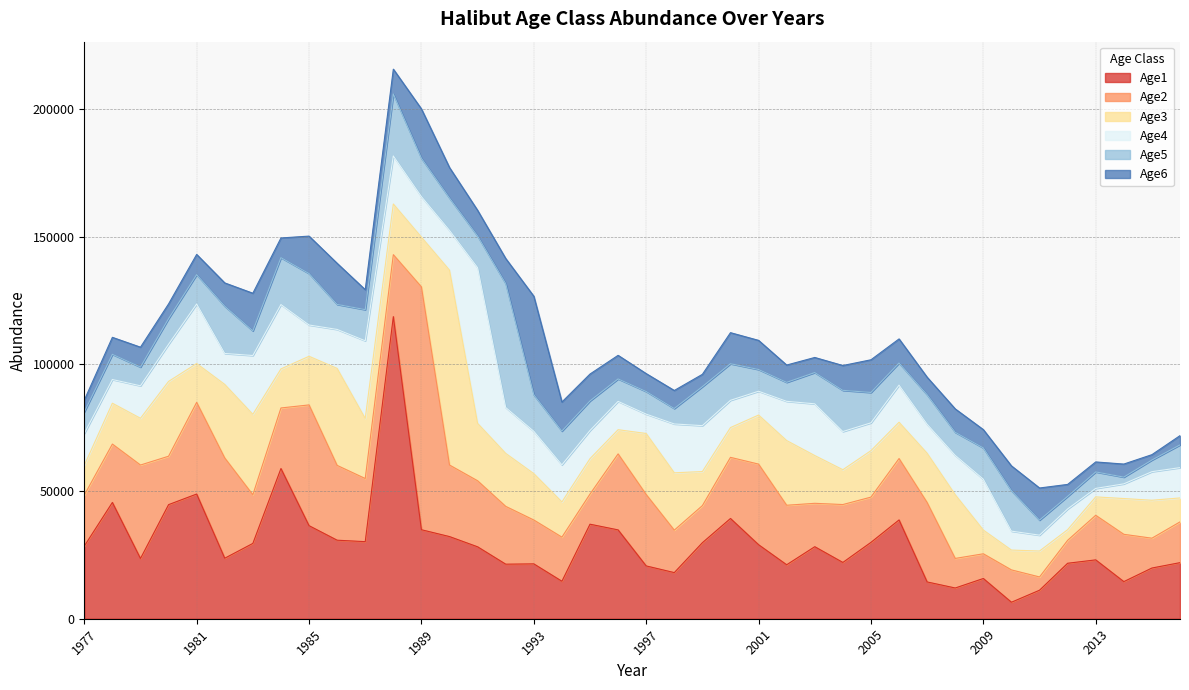

Reading left to right, what are all the values shown in this chart?

Age1: 28519.0	45657.1	23657.1	44793.8	48962.1	23760.1	29575.0	58976.9	36536.5	30831.0	30262.2	118610.0	34943.5	32253.7	28236.2	21420.7	21541.1	14720.0	37116.5	34880.5	20734.2	18111.7	29853.6	39363.2	29065.3	21190.4	28281.2	22101.0	29982.6	38794.6	14441.6	12068.4	15797.3	6474.6	11197.2	21782.0	23108.9	14572.2	19907.3	22022.1
Age2: 20014.3	22919.2	36689.9	19009.6	36000.4	39354.9	19099.4	23774.5	47412.9	29372.4	24784.7	24326.1	95346.0	28088.1	25925.5	22696.1	17218.9	17315.5	11832.8	29836.8	28039.9	16667.8	14559.4	23998.1	31642.0	23364.1	17033.6	22733.2	17764.9	24099.9	31183.3	11608.1	9700.4	12697.7	5204.4	9000.1	17508.0	18574.1	11713.1	16001.8
Age3: 11693.9	16036.3	18357.8	29375.0	15234.8	28876.6	31585.0	15332.9	19093.9	38079.1	23584.5	19894.0	19527.4	76511.9	22535.9	20799.8	18215.4	13819.3	13899.1	9499.4	23955.5	22512.6	13380.7	11687.3	19262.4	25397.7	18751.8	13669.7	18240.2	14252.6	19336.2	25018.4	9312.5	7782.2	10188.4	4175.1	7219.8	14042.8	14901.8	9398.6
Age4: 12514.6	9303.4	12748.7	14575.2	23375.5	12157.1	23084.5	25273.9	12283.3	15300.4	30494.7	18868.1	15916.0	15610.7	61126.2	18000.8	16628.5	14565.1	11054.2	11122.5	7604.1	19176.7	18016.5	10705.6	9348.4	15406.5	20309.2	14990.3	10921.7	14568.9	11384.9	15444.7	19979.0	7437.0	6217.5	8136.6	3333.4	5762.3	11214.4	11906.2
Age5: 8445.2	9897.0	7353.1	10055.8	11520.4	18563.1	9683.4	18418.5	20196.8	9824.0	12227.6	24333.4	15049.9	12686.3	12426.8	48642.3	14337.7	13254.4	11613.9	8820.4	8878.9	6071.2	15305.7	14372.0	8536.8	7452.9	12278.0	16175.0	11929.7	8687.0	11587.9	9055.8	12281.8	15887.4	5917.3	4945.8	6468.4	2648.8	4580.8	8923.1
Age6: 4623.9	6668.6	7811.1	5790.7	7934.1	9136.2	14769.2	7718.1	14702.0	16137.6	7843.7	9745.4	19383.3	11981.1	10083.2	9873.1	38677.9	11411.3	10554.1	9254.1	7030.6	7078.2	4838.5	12188.2	11439.2	6792.0	5924.8	9748.9	12830.6	9458.2	6886.8	9187.5	7179.1	9737.4	12605.9	4695.1	3921.2	5125.7	2099.4	3633.8